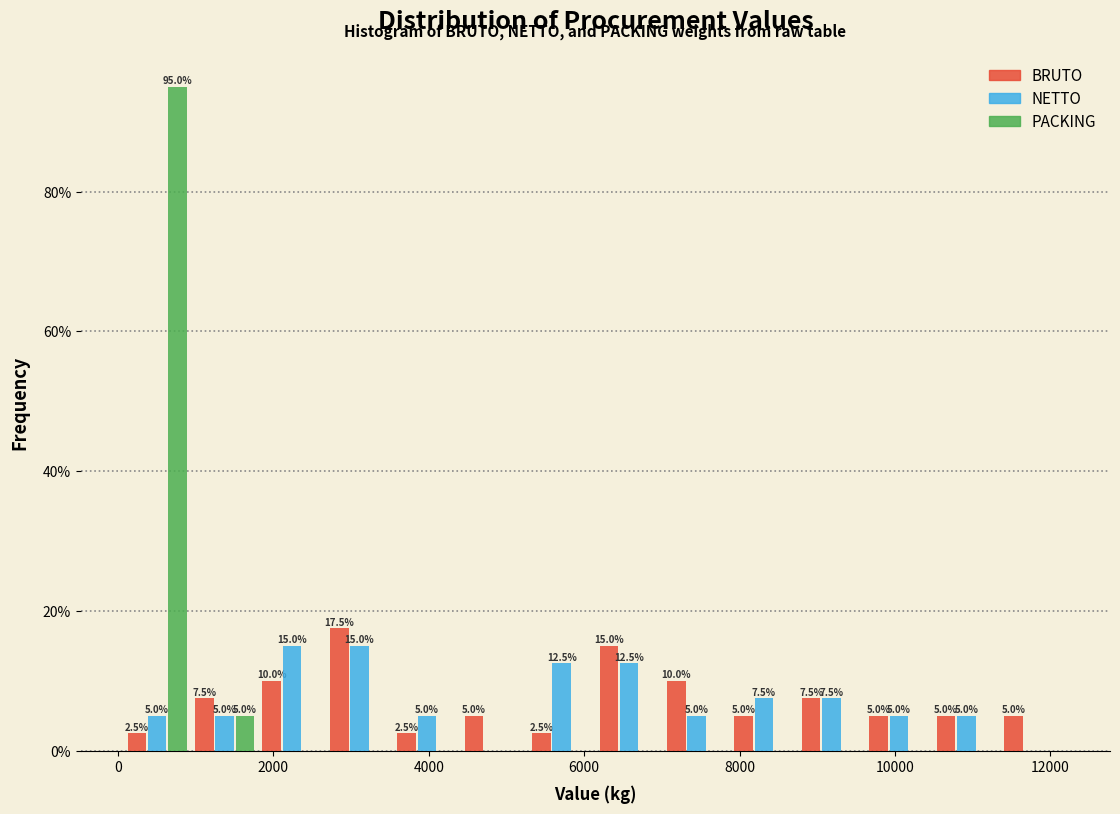

In the BRUTO series, which range on the x-axis has the tallest bar?

2600 to 3600